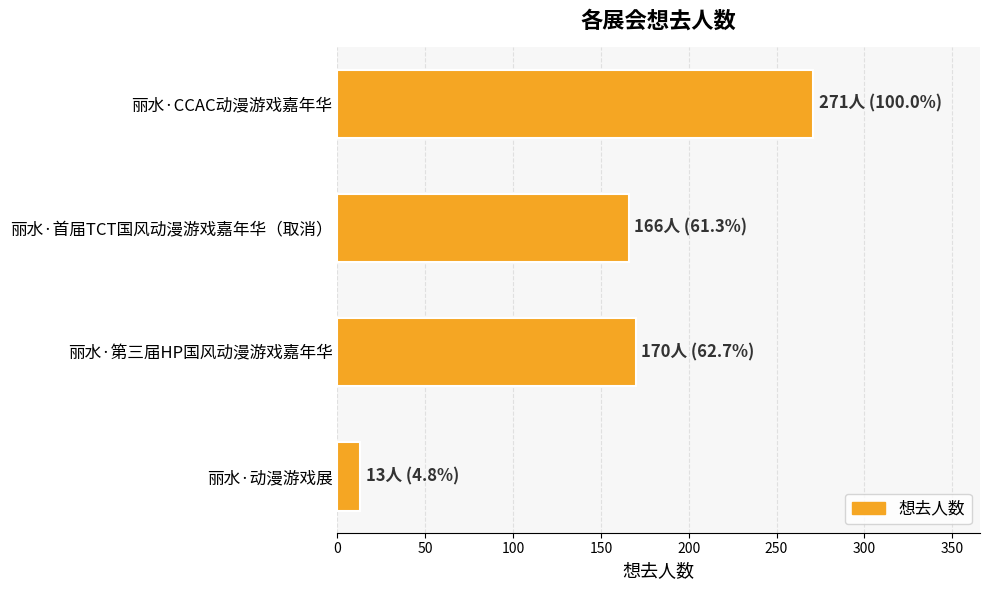

What is the approximate value at 丽水·CCAC动漫游戏嘉年华, to the nearest 5?

270